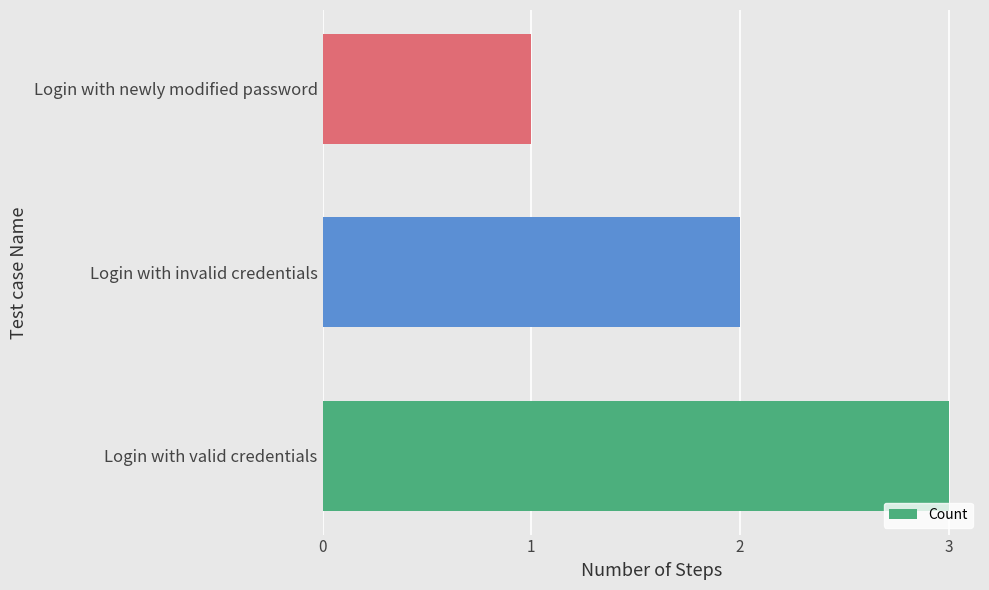

List the labels in order of value, smallest first.

Login with newly modified password, Login with invalid credentials, Login with valid credentials